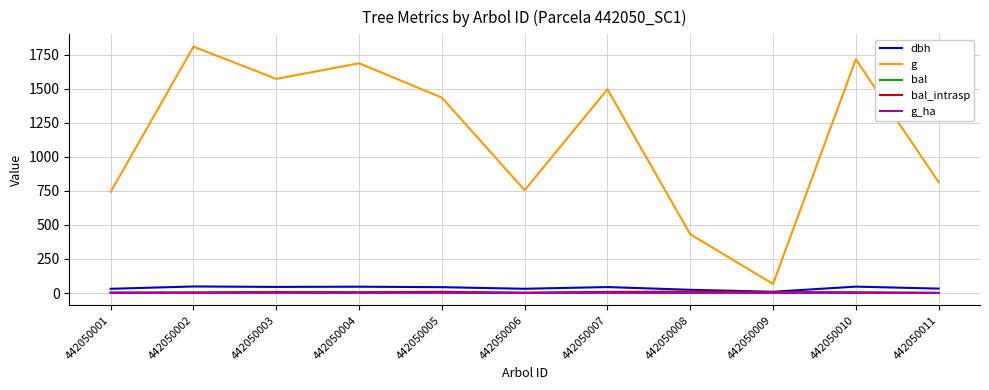

What is the total value across all series at 442050008?

474.1